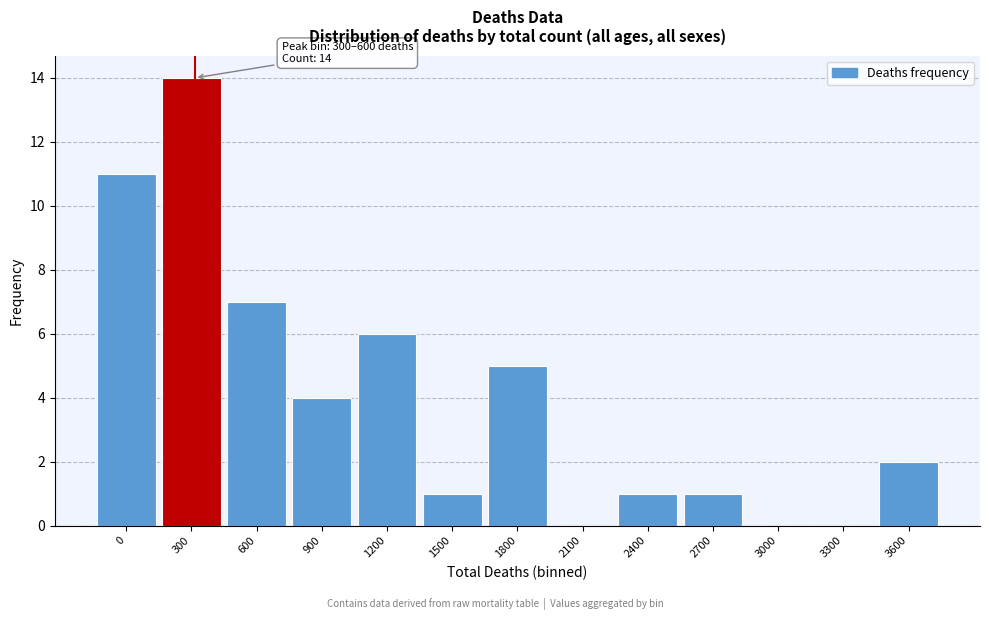

Reading left to right, list all the values displayed in this chart.

0=11	300=14	600=7	900=4	1200=6	1500=1	1800=5	2100=0	2400=1	2700=1	3000=0	3300=0	3600=2